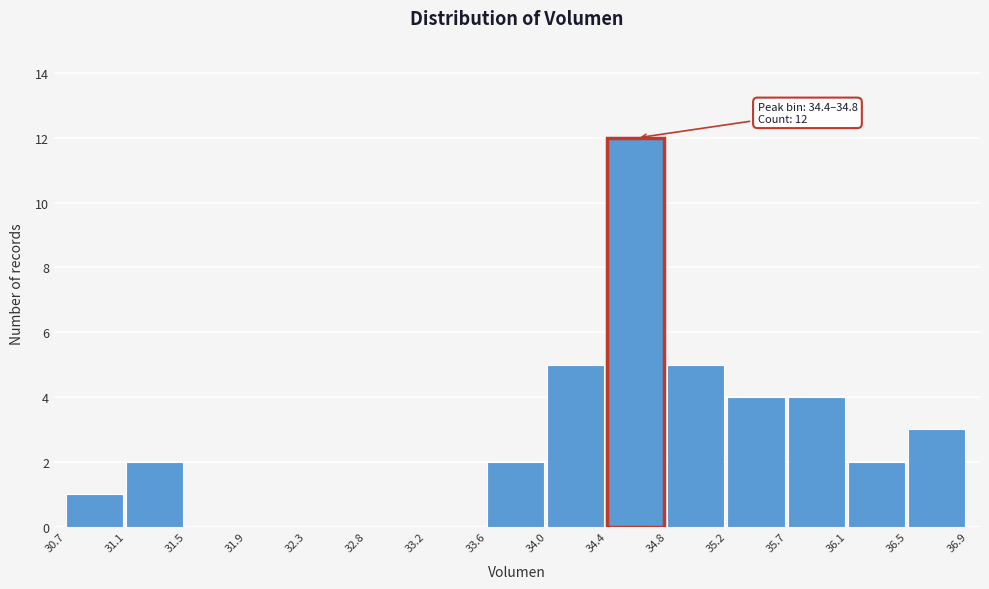

Over which range of the x-axis is the bar tallest?

34.4 to 34.8